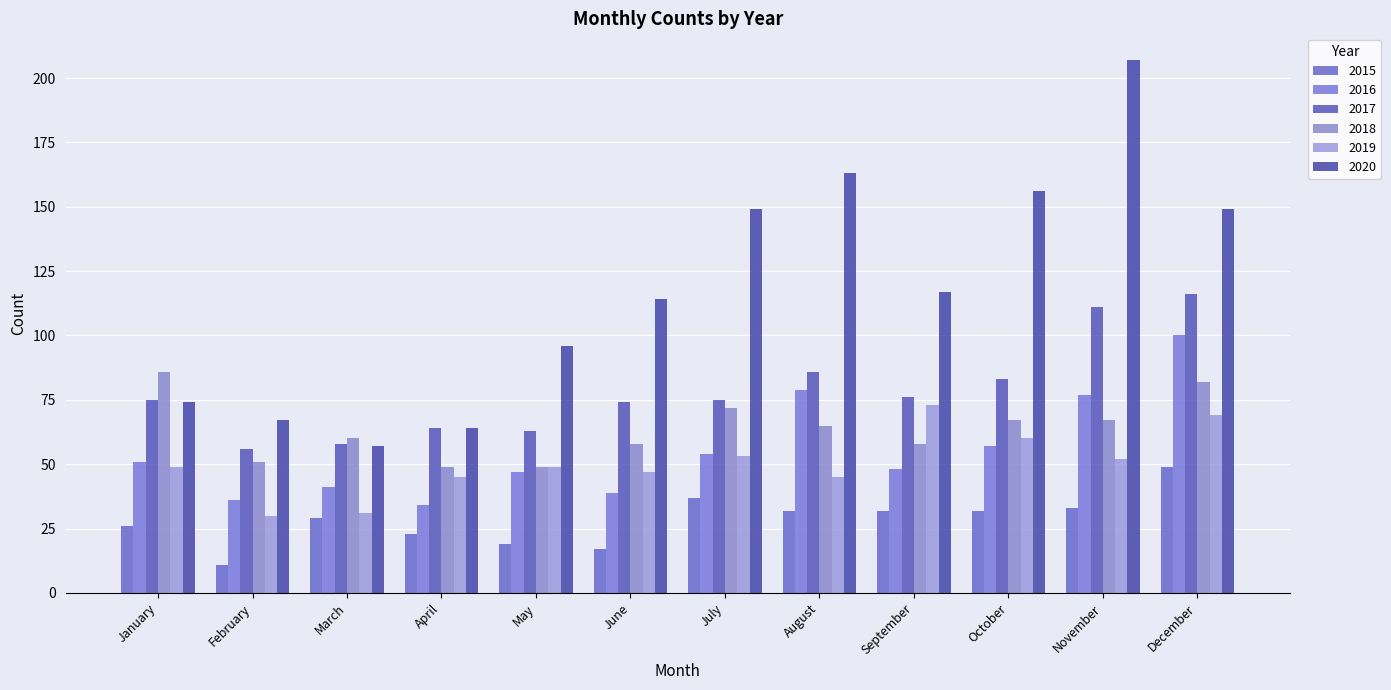

Which series has the largest total across all categories?

2020